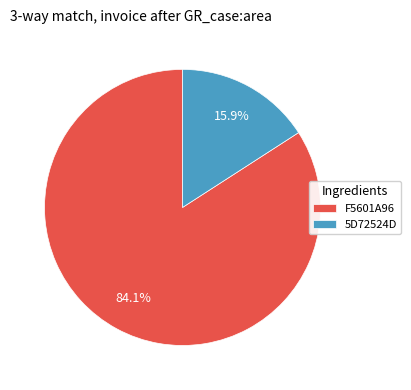

Approximately how many times larger is the value at F5601A96 compared to 5D72524D?

5.3